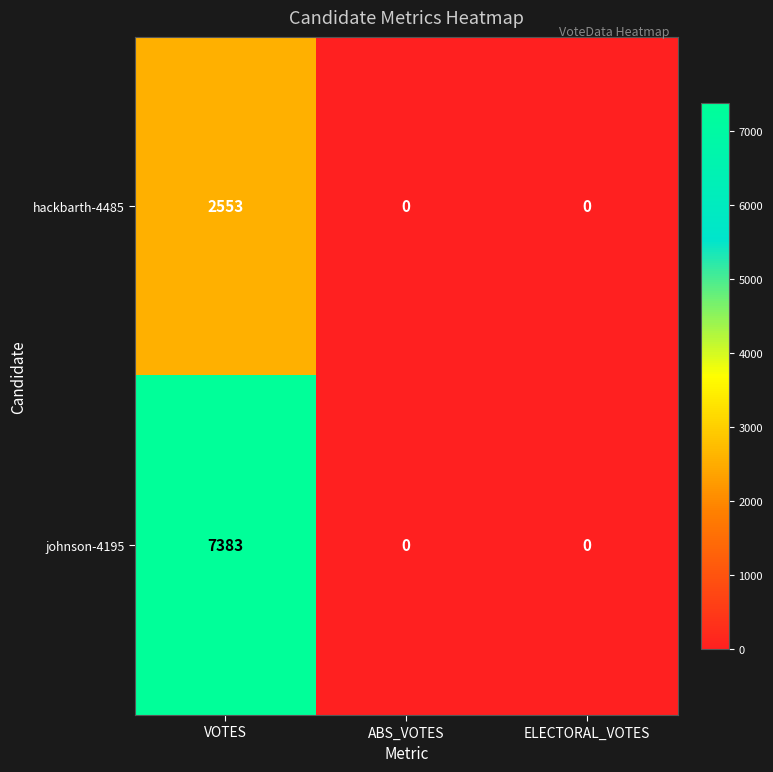

Is the value of johnson-4195 at VOTES greater than the value of hackbarth-4485 at ABS_VOTES?

Yes